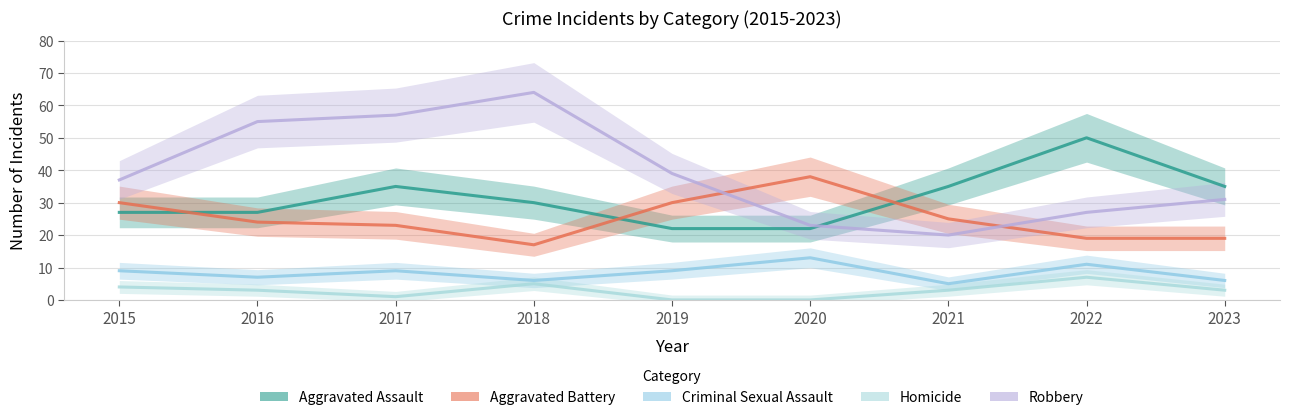

Where is the first local minimum for Homicide?

2017